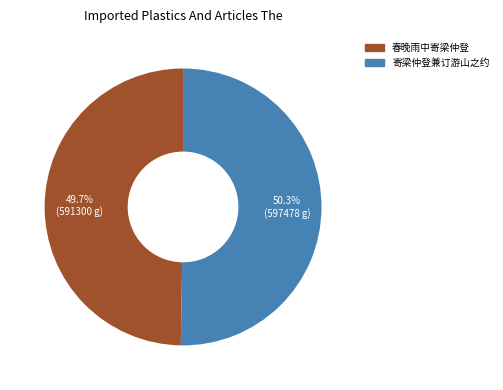

Which slice represents more than half of the pie?

寄梁仲登兼订游山之约